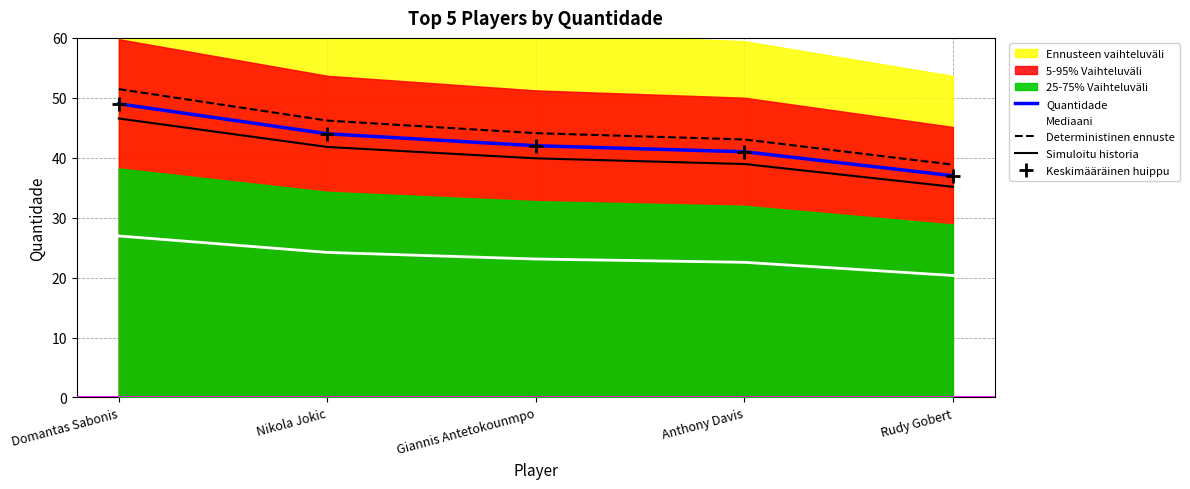

True or false: Mediaani and Simuloitu historia cross at least once.

False